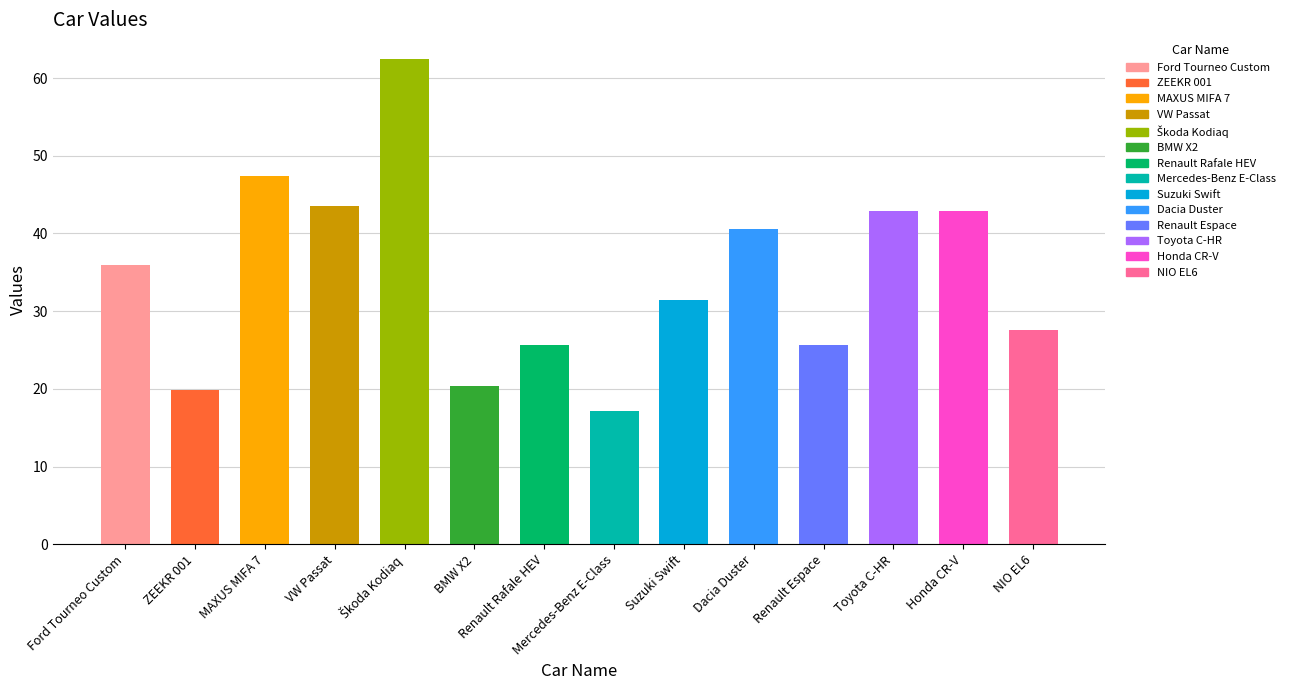

What is the label of the 2nd bar from the right?

Honda CR-V